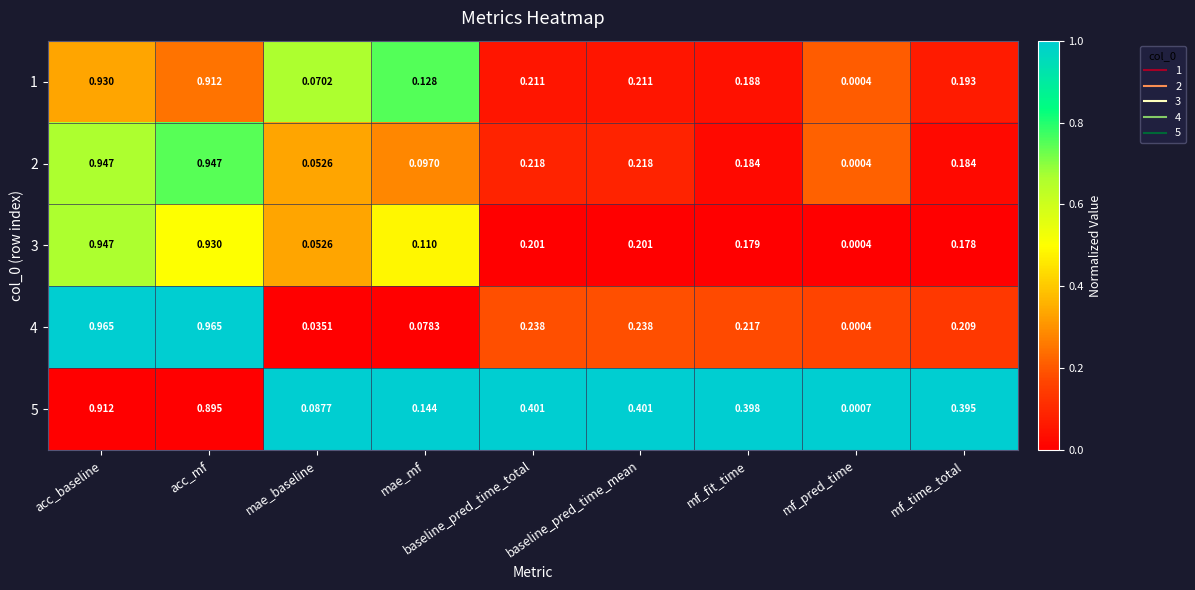

At which category is the sum across all series the highest?

acc_baseline